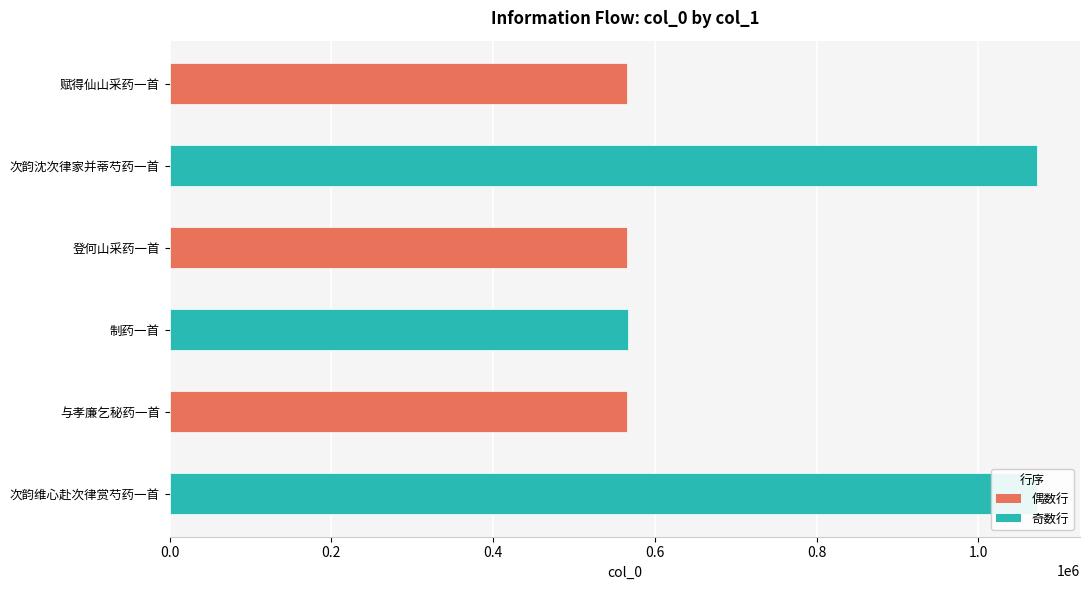

What is the label of the 5th bar from the bottom?

次韵沈次律家并蒂芍药一首